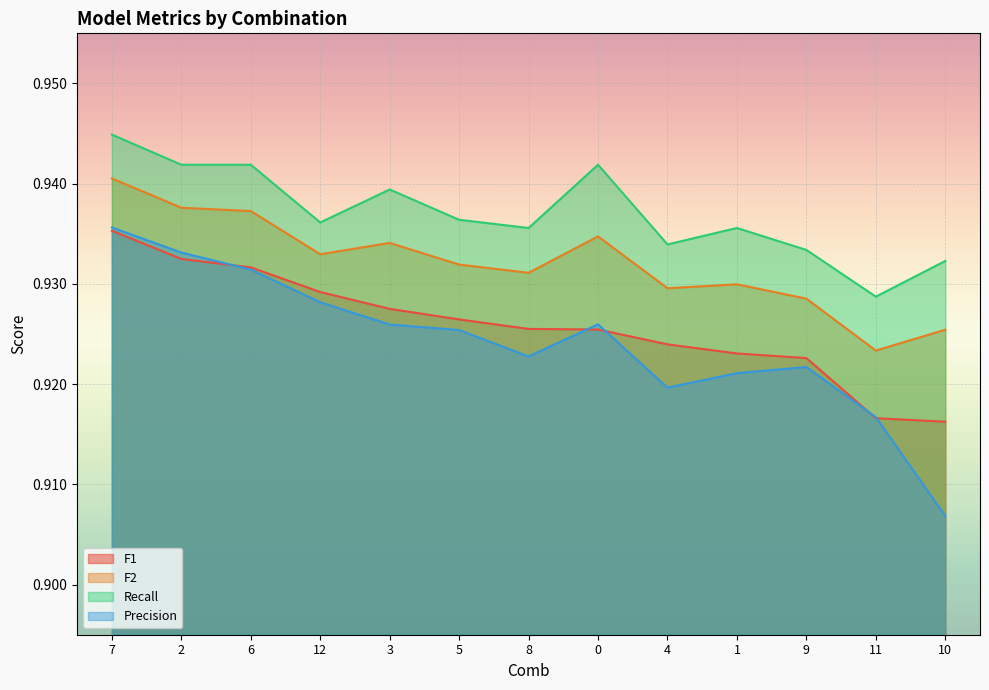

Which category has the lowest value in the Precision series?

10